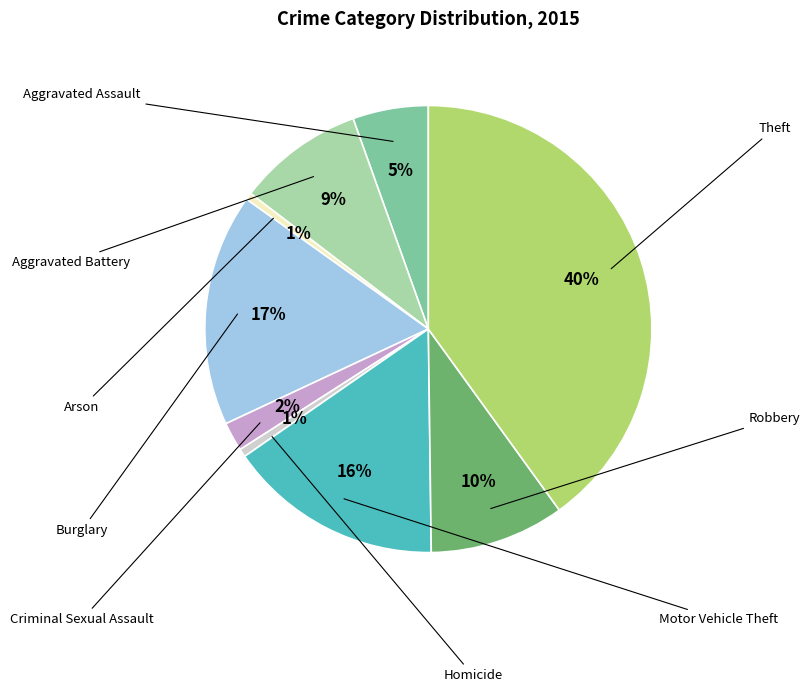

Is there a majority slice in this chart?

No